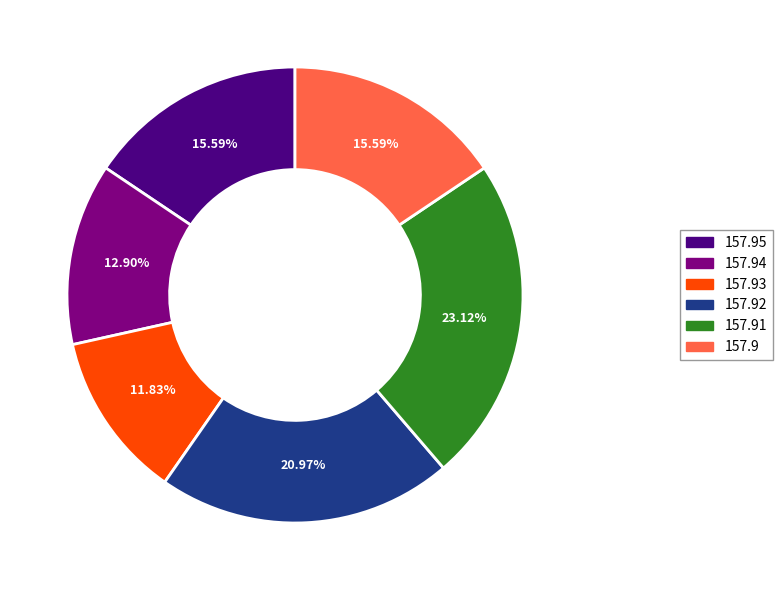

Does any single category account for the majority?

No